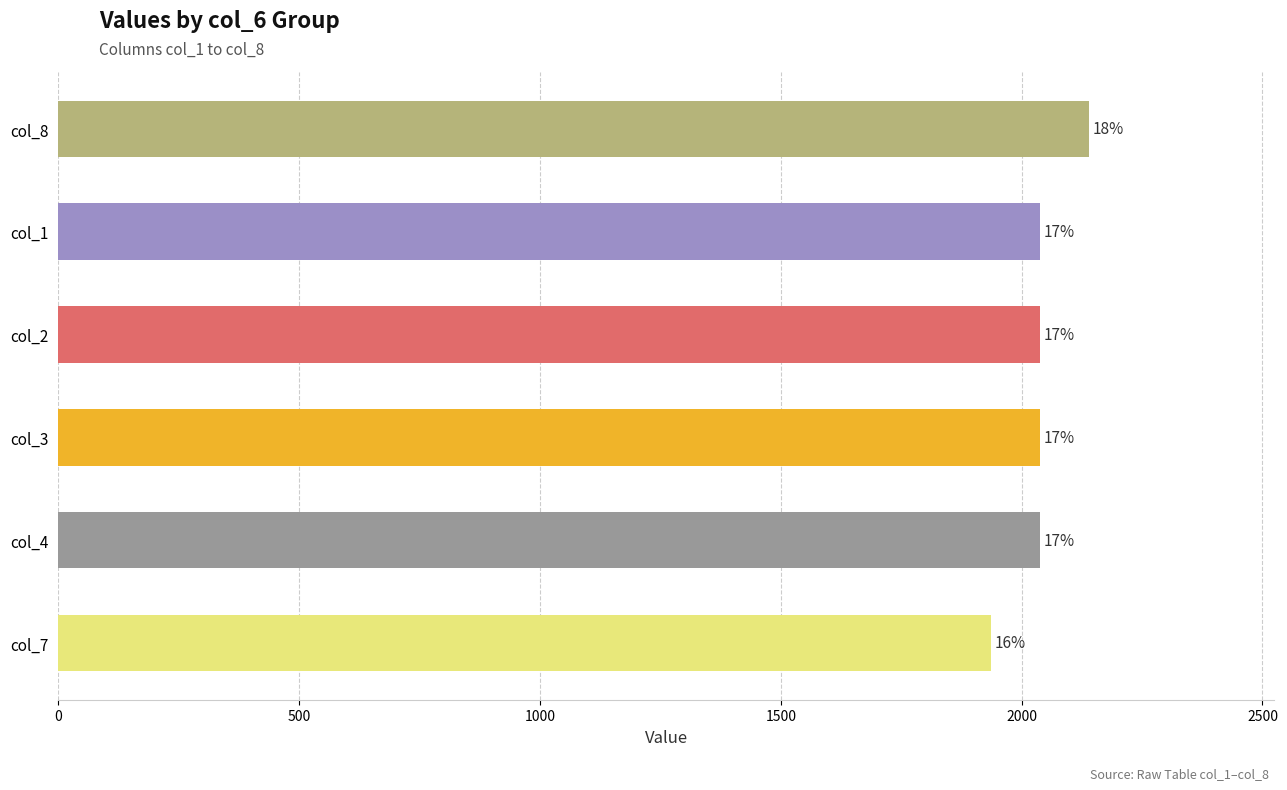

Are the bars horizontal?

Yes